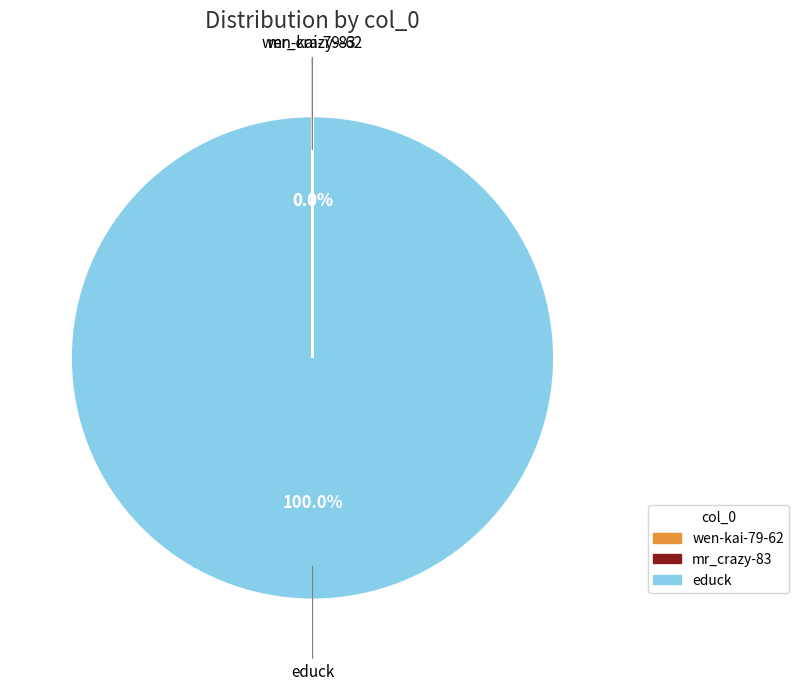

To the nearest percent, what is the average slice percentage?

33%